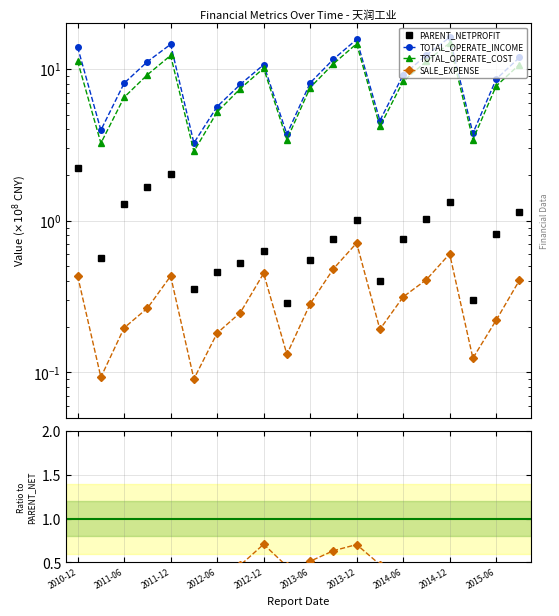

Which category has the highest value in the PARENT_NETPROFIT series?

2010-12